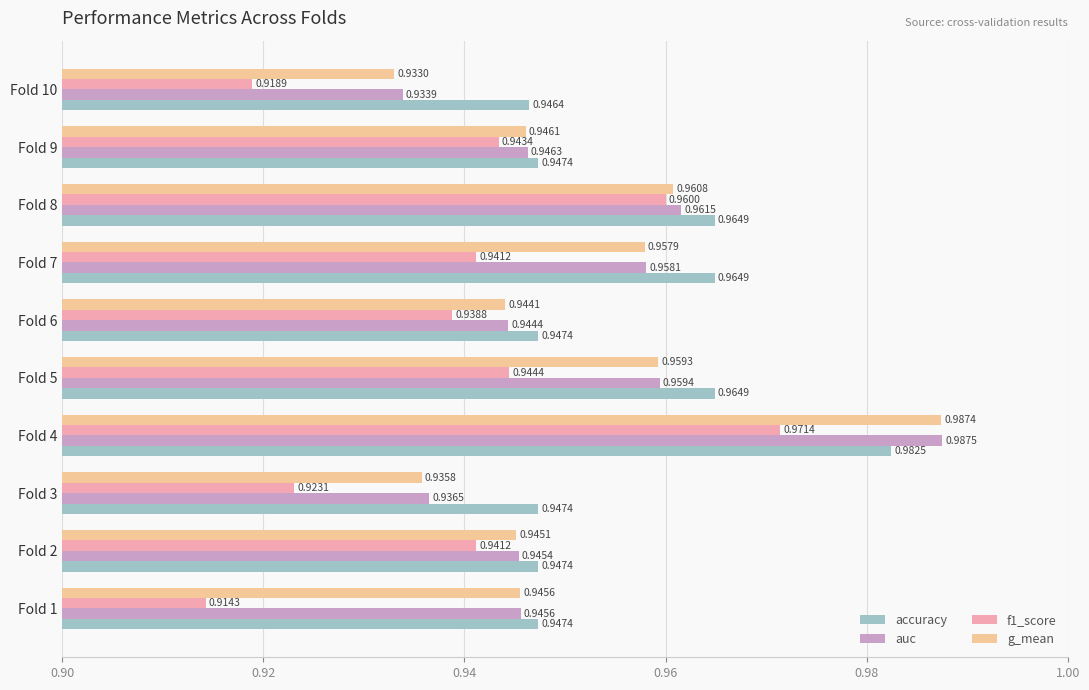

At which category is the sum across all series the highest?

Fold 4